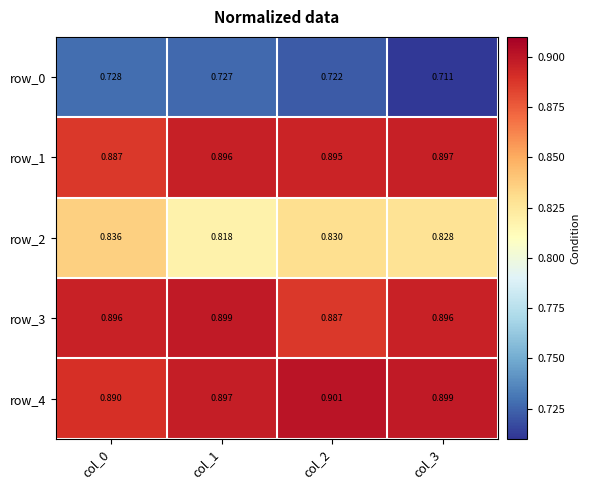

How many distinct data groups are displayed?

5